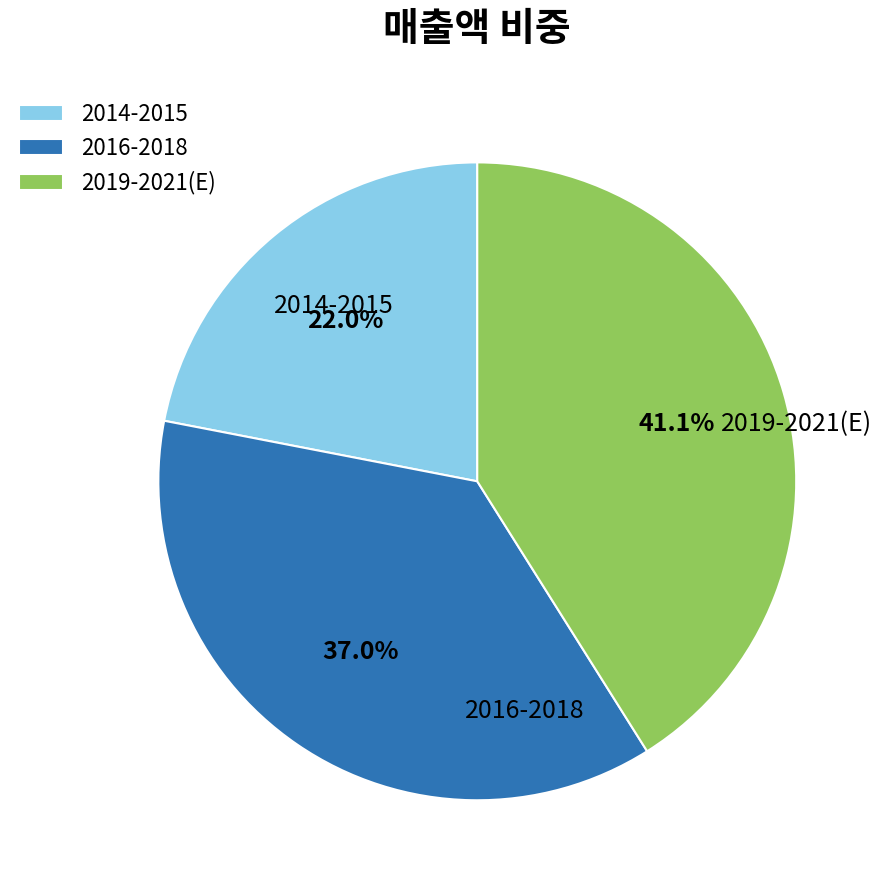

Rank the categories by value from lowest to highest.

2014-2015, 2016-2018, 2019-2021(E)